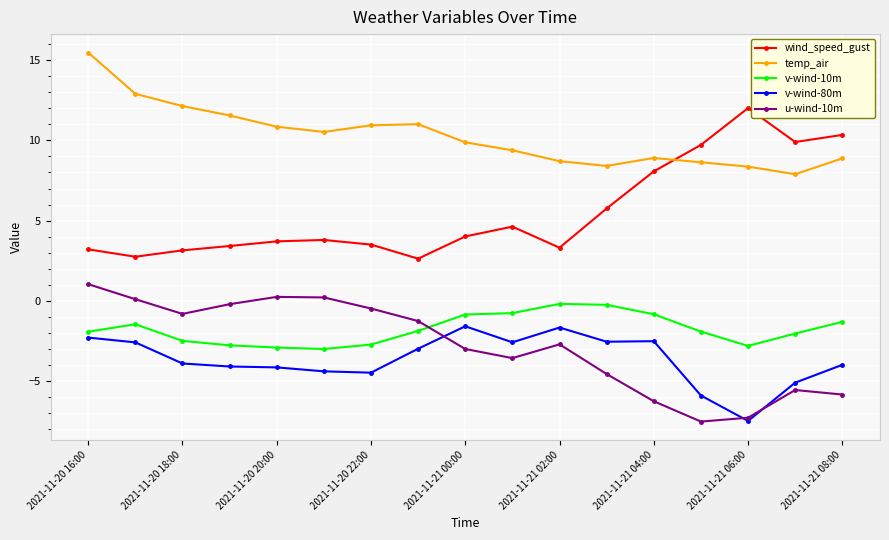

What are all the series names shown in the legend?

wind_speed_gust, temp_air, v-wind-10m, v-wind-80m, u-wind-10m